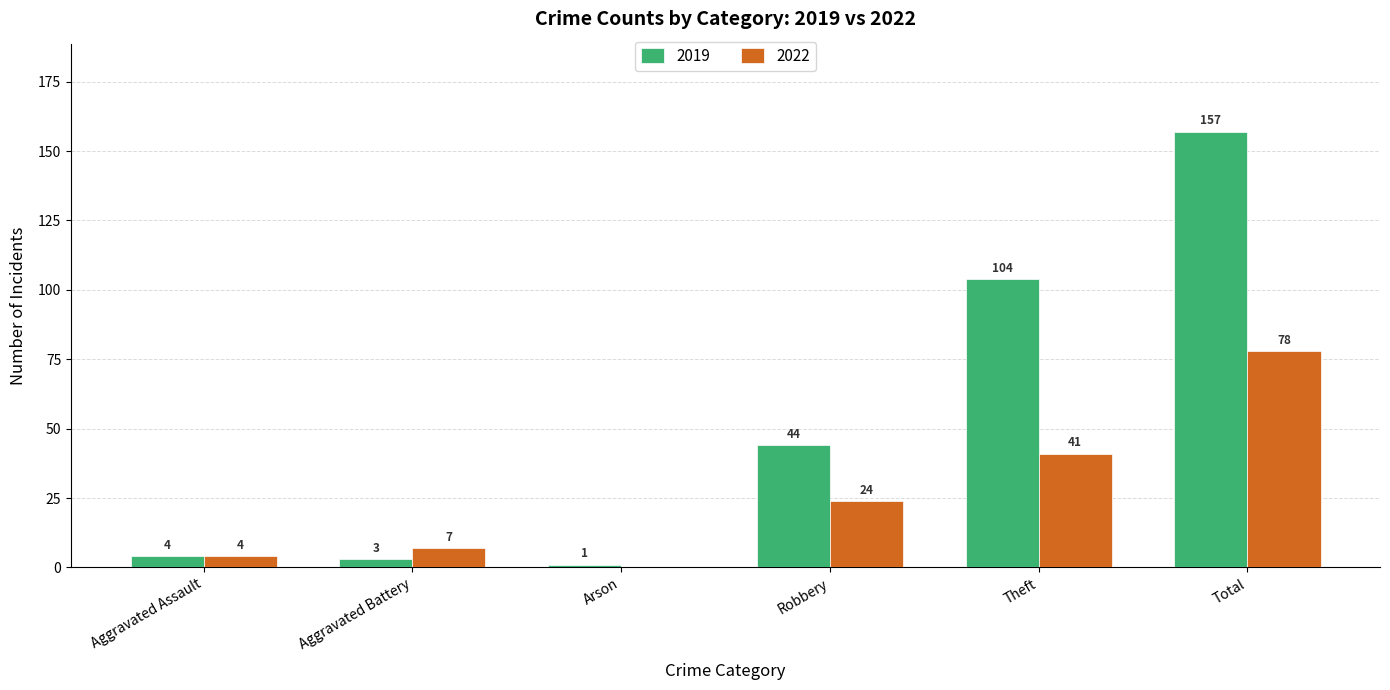

Reading left to right, transcribe all the data shown in this chart.

2019: Aggravated Assault=4	Aggravated Battery=3	Arson=1	Robbery=44	Theft=104	Total=157
2022: Aggravated Assault=4	Aggravated Battery=7	Arson=0	Robbery=24	Theft=41	Total=78